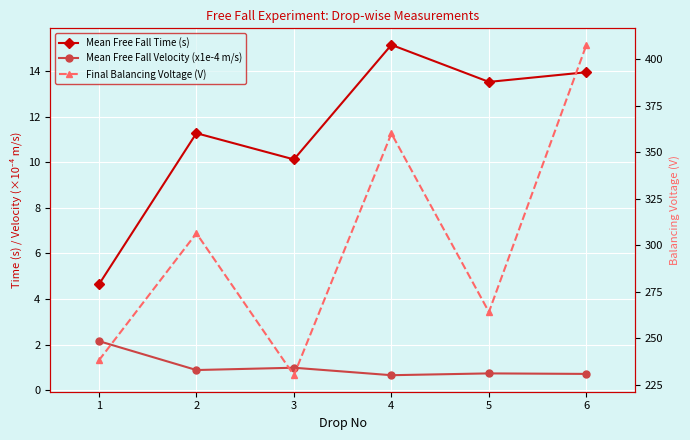

Which series has the largest range (max minus min)?

Final Balancing Voltage (V)